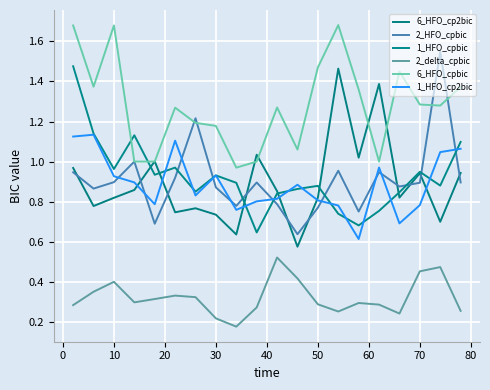

Is this an area chart (filled region under the line)?

No